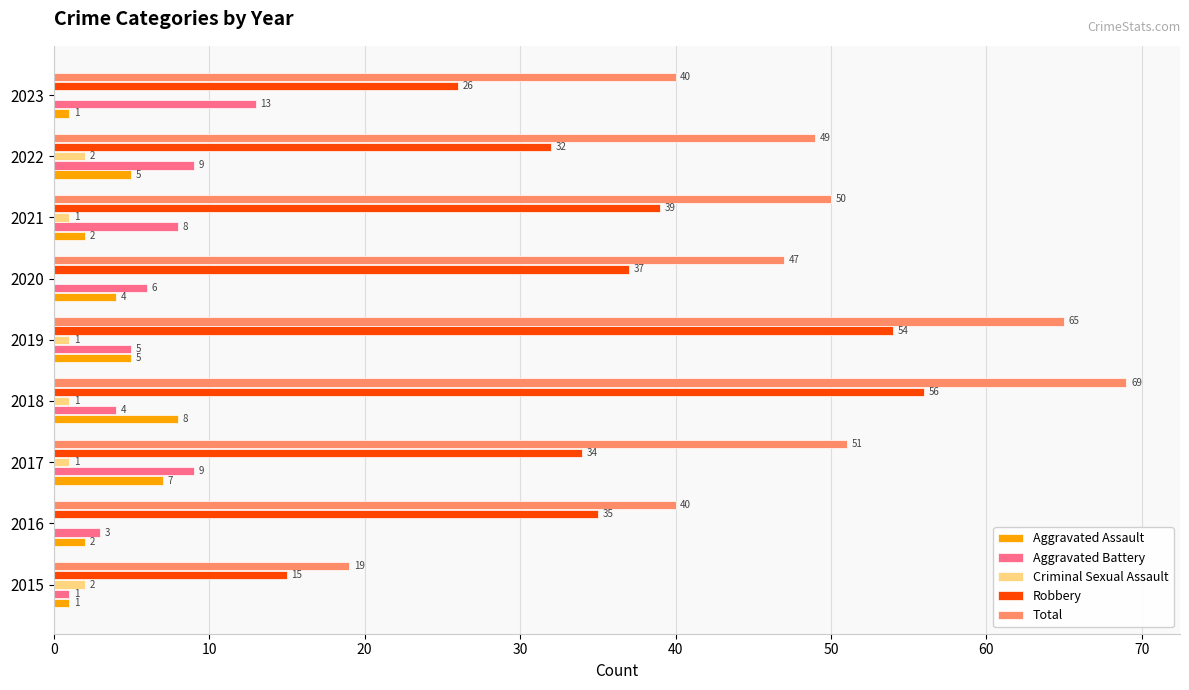

Is the value of Total at 2023 greater than the value of Aggravated Assault at 2017?

Yes